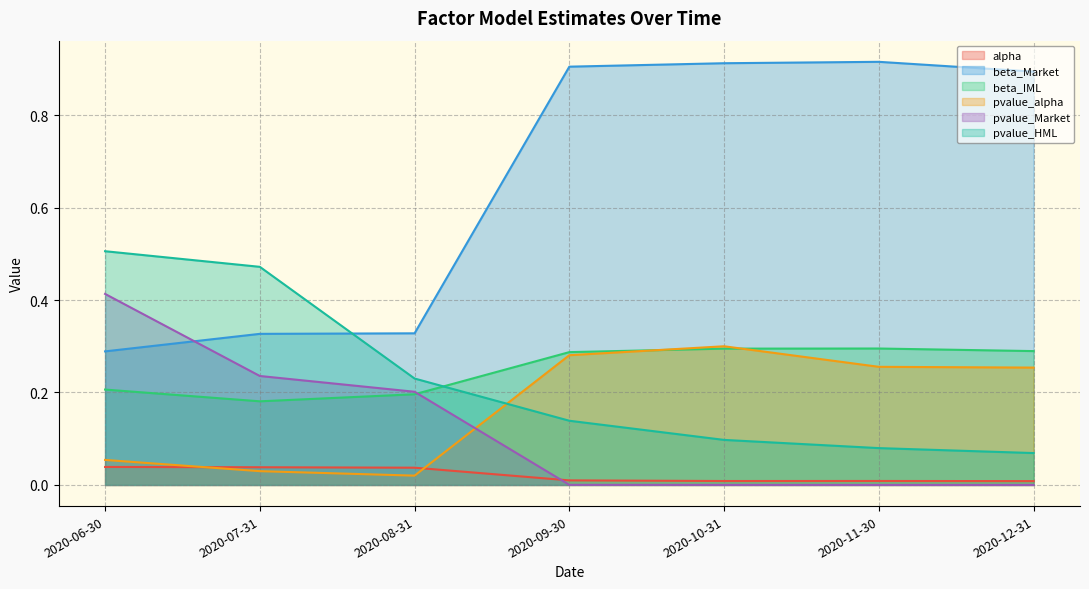

True or false: beta_Market and beta_IML intersect in this chart.

False